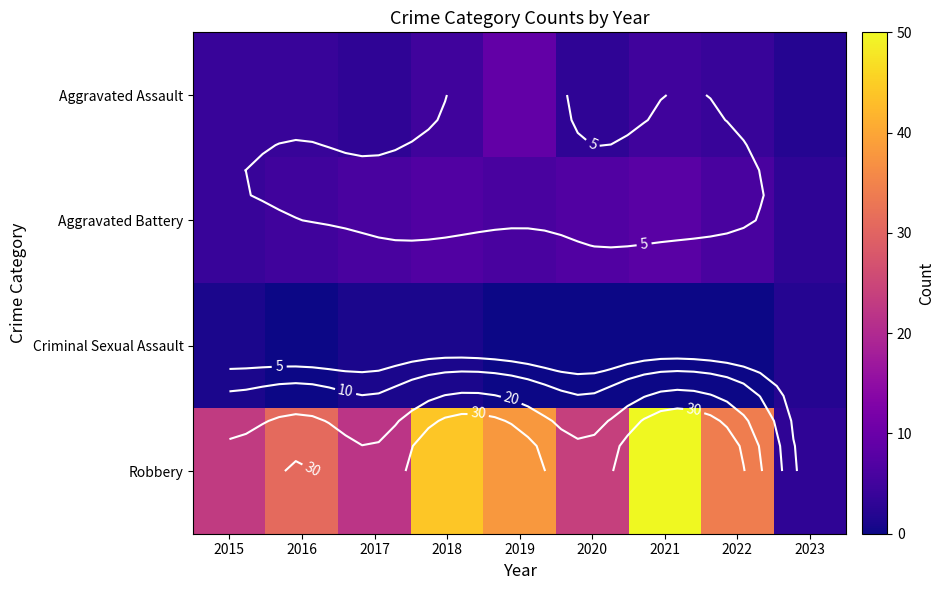

Rank the series at 2023 from highest to lowest value.

Aggravated Battery, Robbery, Aggravated Assault, Criminal Sexual Assault